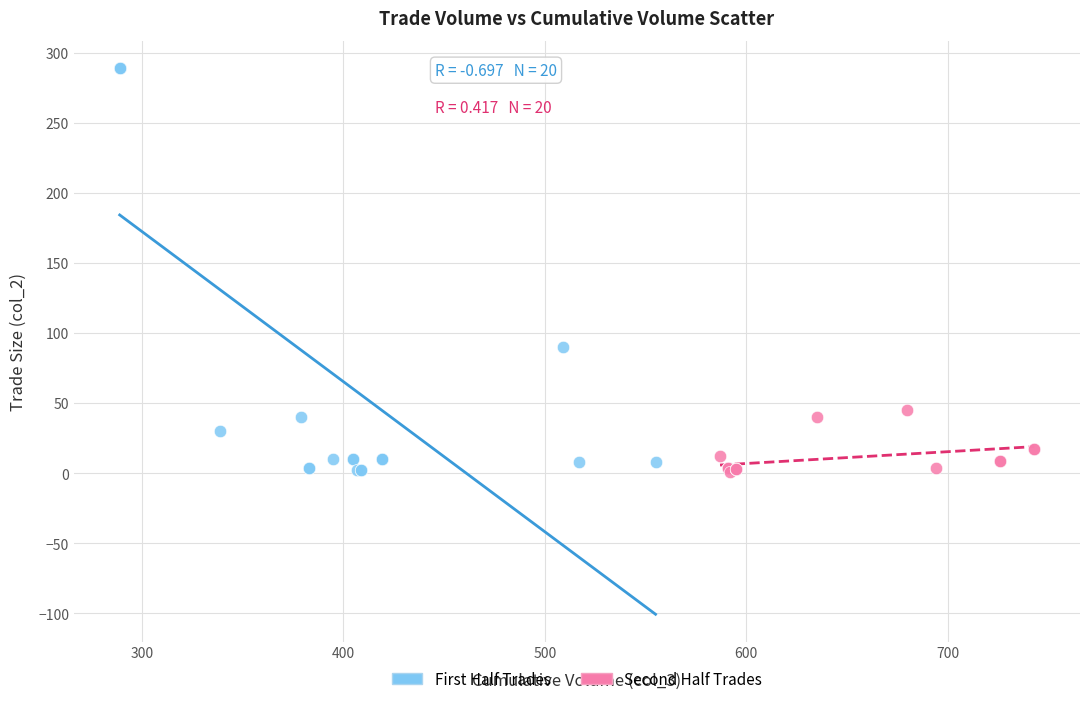

Which series contains the highest Y value?

First Half Trades